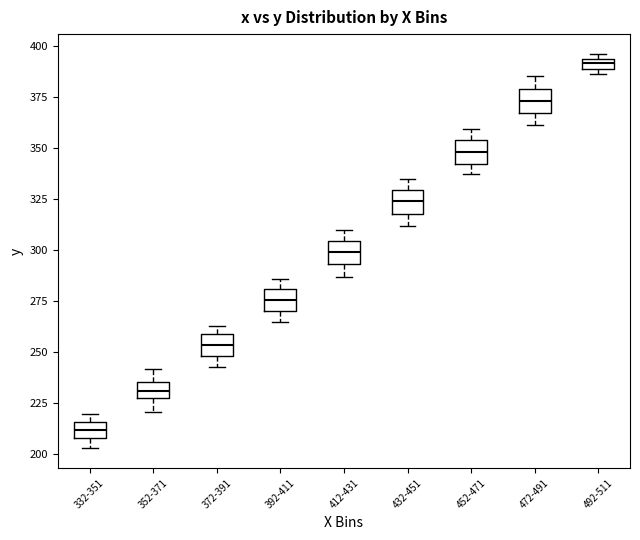

Which box has the lowest median line?

332-351